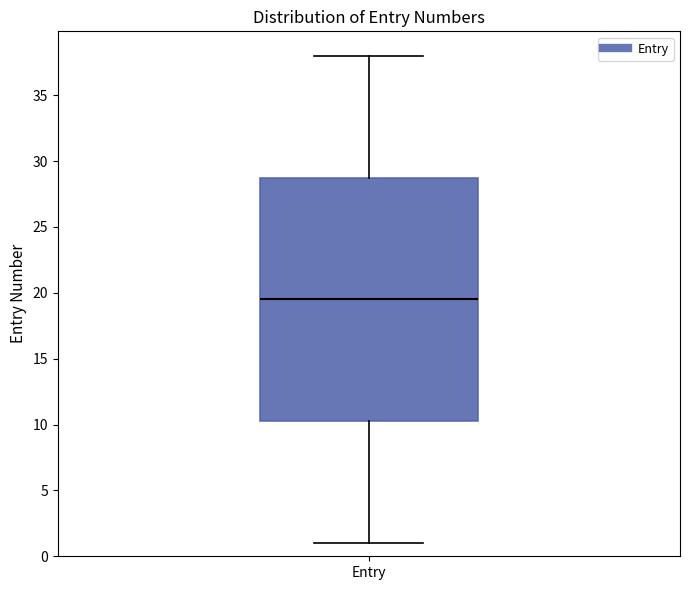

Transcribe this box plot: give where the median line is, the range the box spans, and where the two whiskers end, as read against the y-axis. The values are not printed on the chart, so give them approximately, as read against the axis.

median 19.5, box 10.5 to 29.0, whiskers 1.0 to 38.0